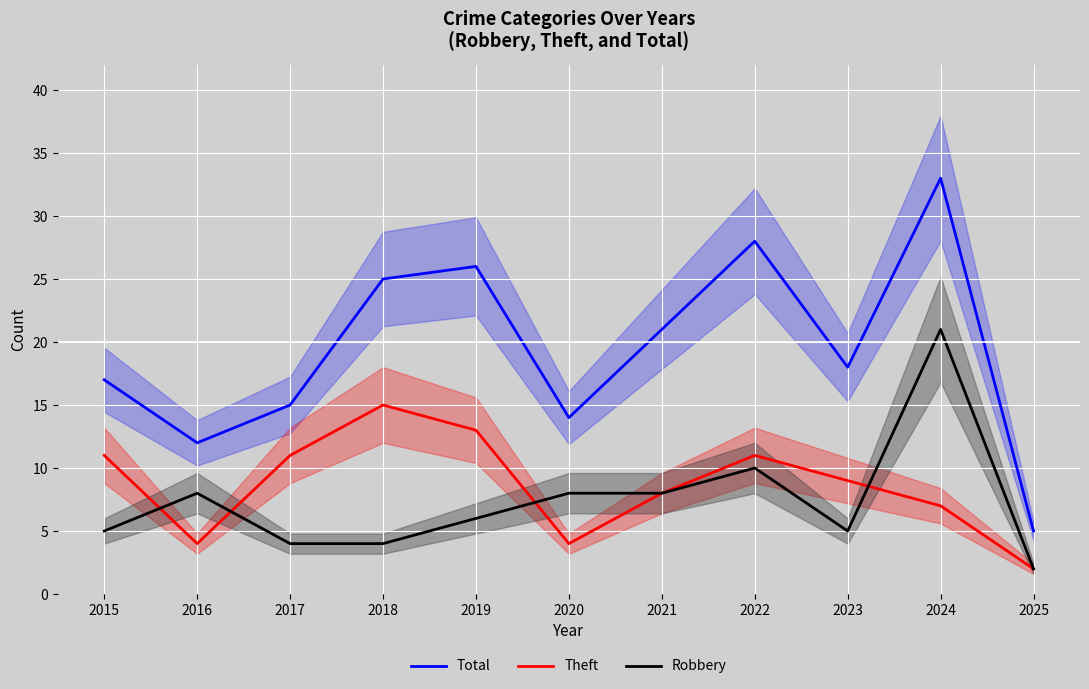

Between 2016 and 2020, which is larger?

2020